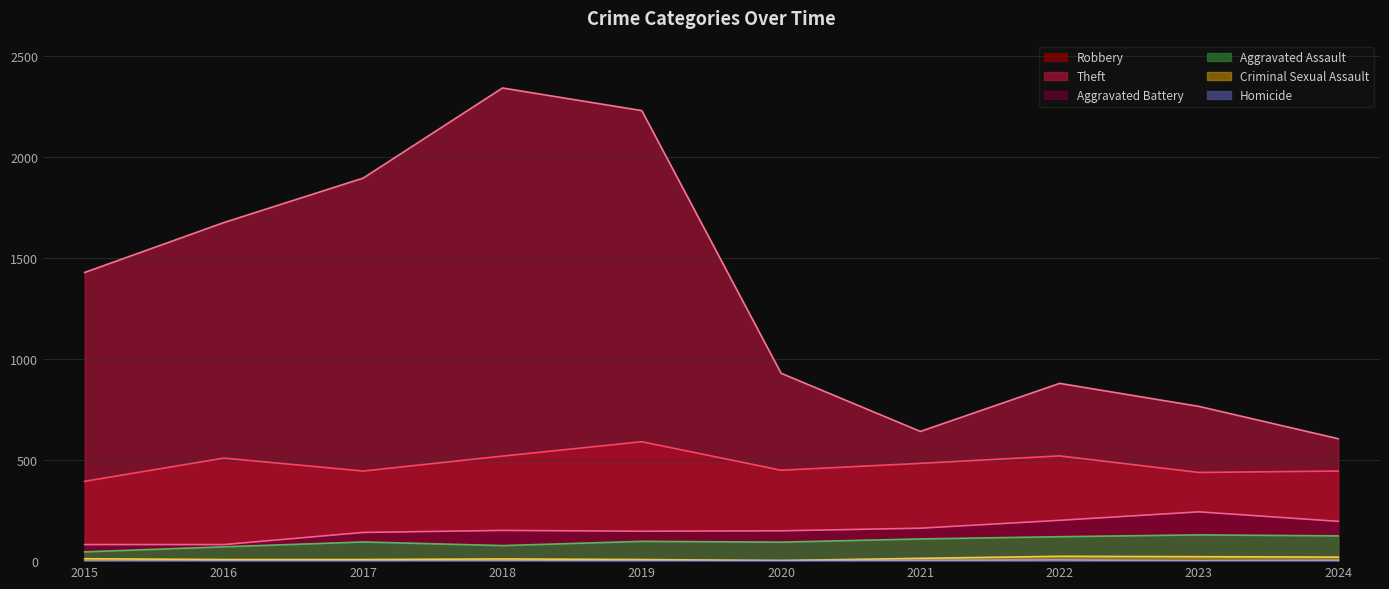

True or false: Robbery and Theft cross at least once.

False